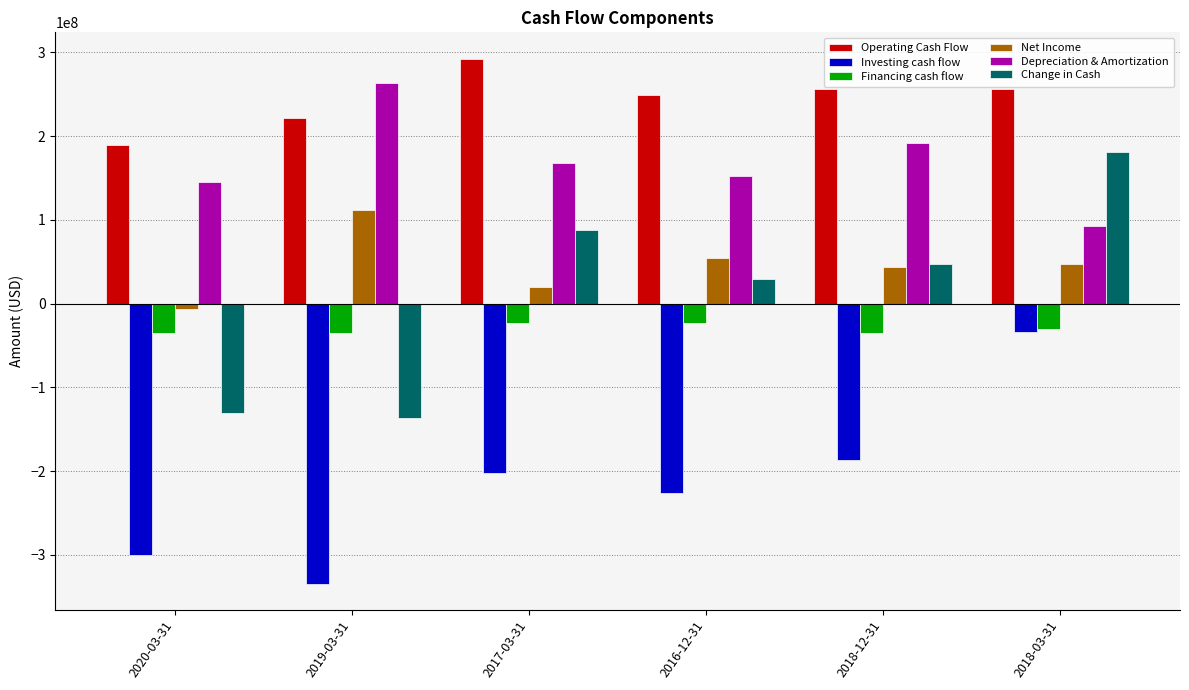

How many data points does each series have?

6